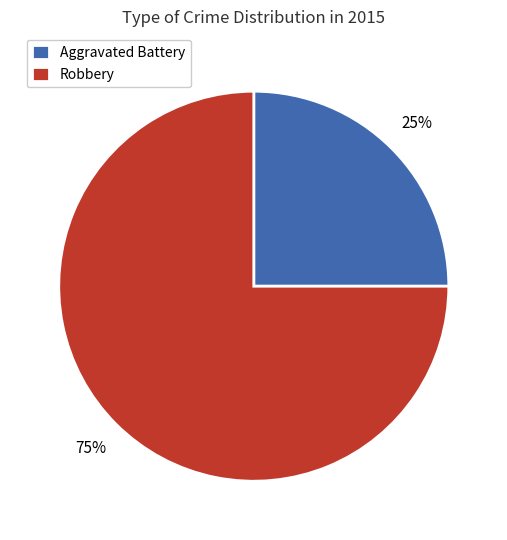

Rank the categories by value from lowest to highest.

Aggravated Battery, Robbery